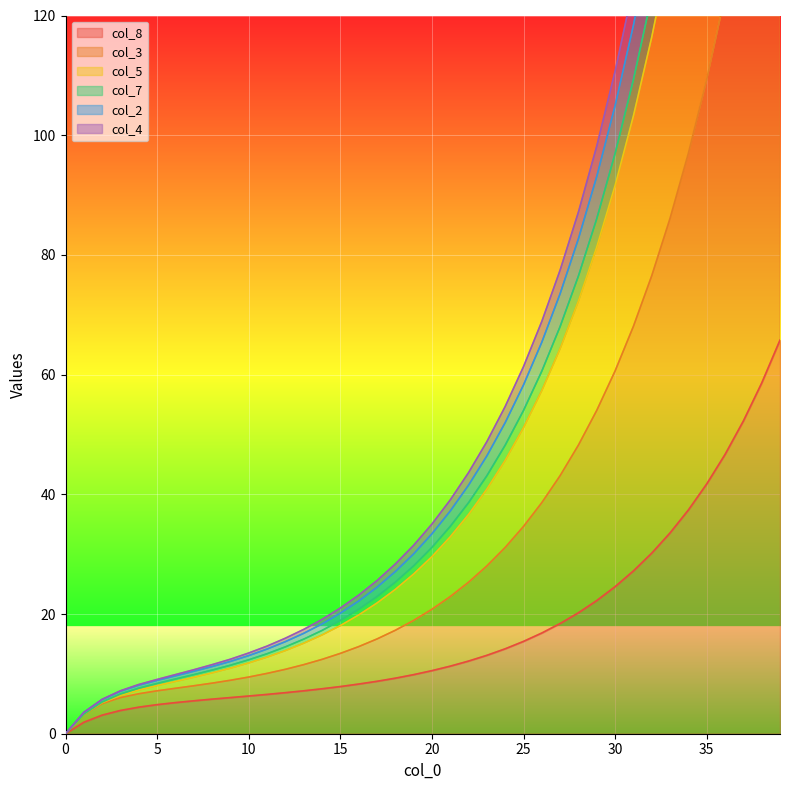

True or false: col_8 and col_7 intersect in this chart.

False